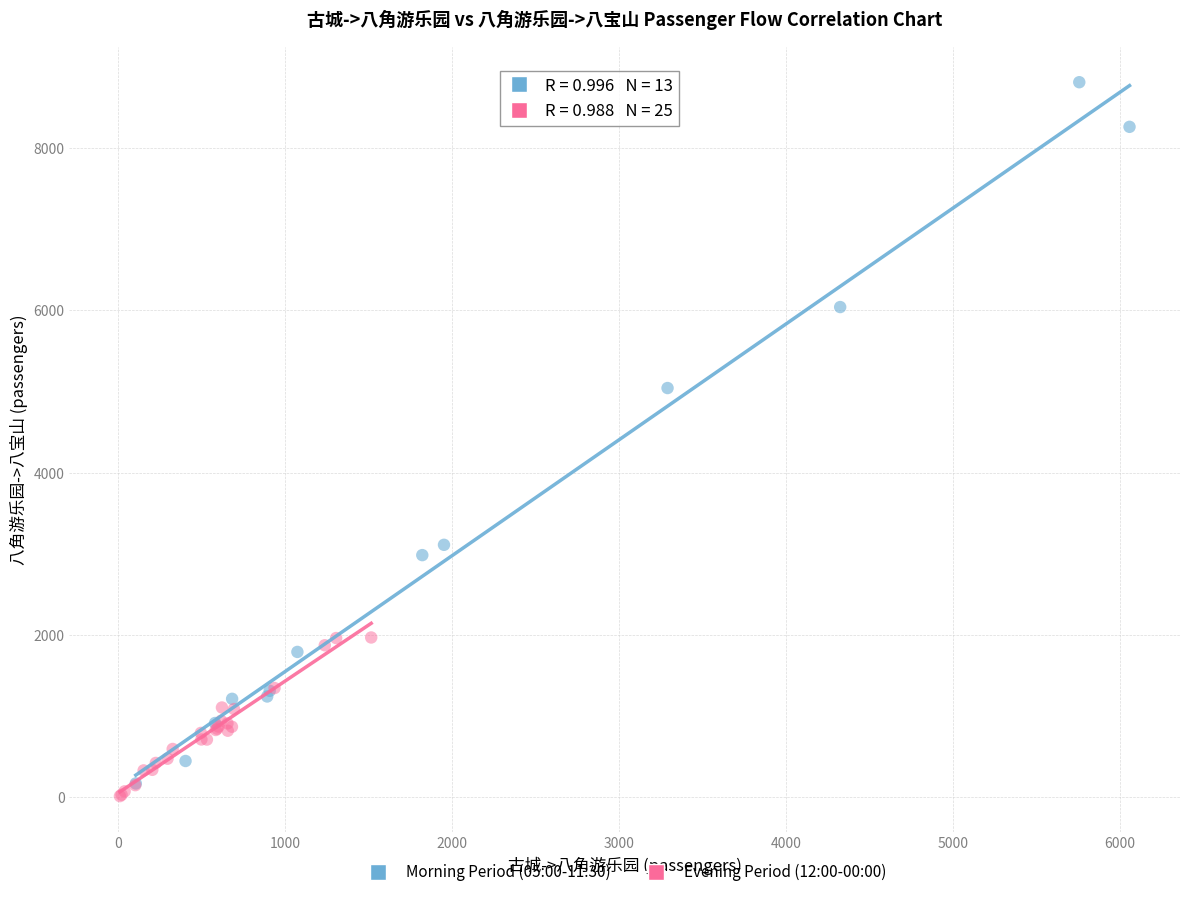

Which series has the largest Y range (max minus min)?

Morning Period (05:00-11:30)